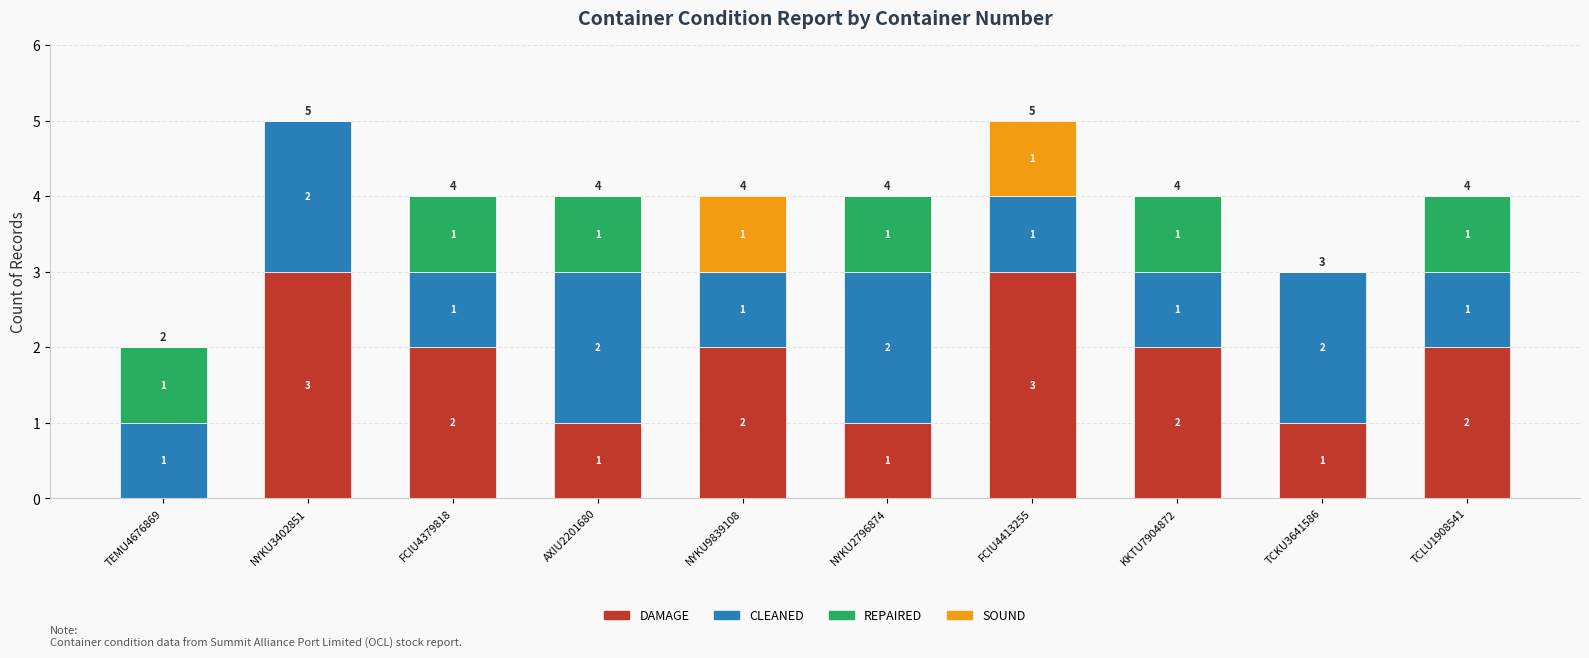

How many DAMAGE values are between 1 and 2?

7